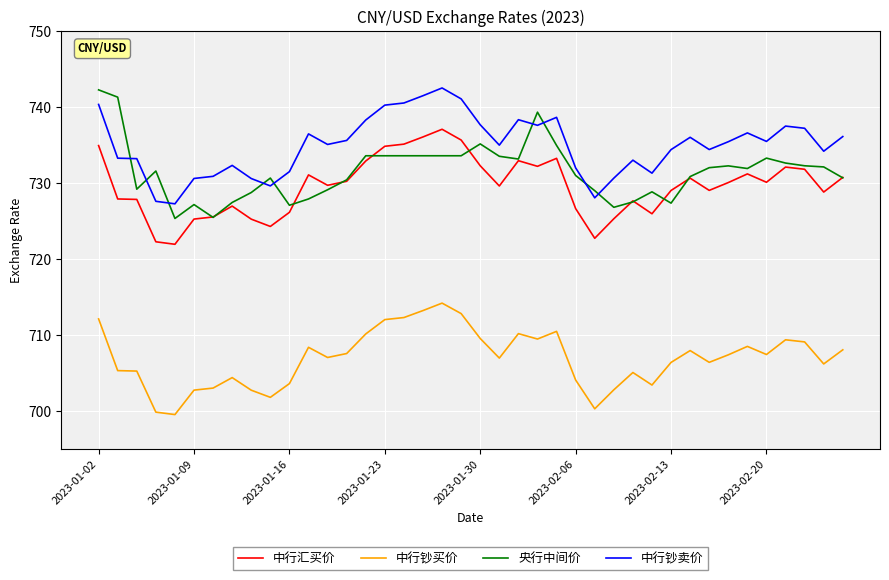

What is the minimum value shown in the chart?

699.5